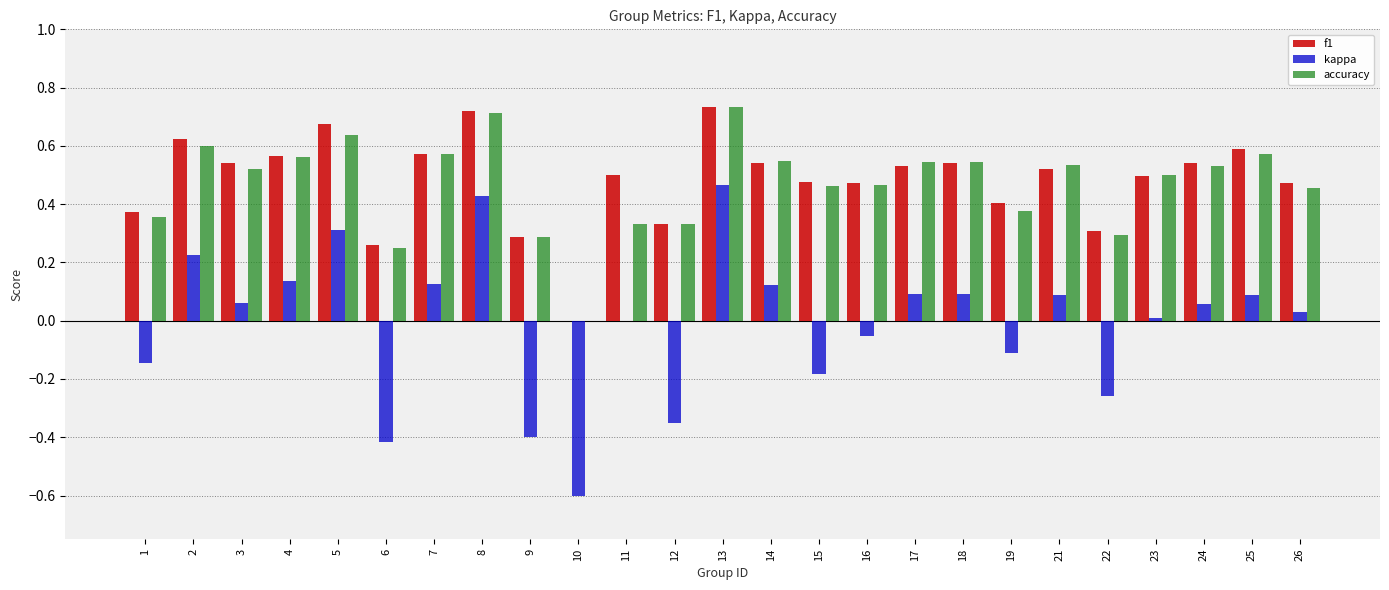

Which series changed the most between 13 and 19?

kappa